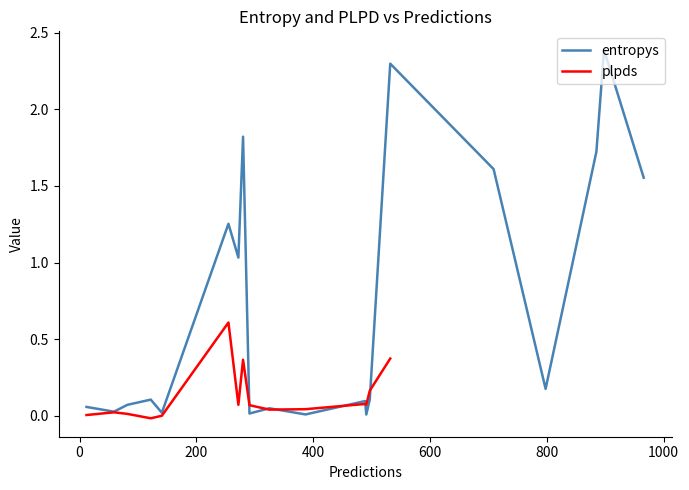

What is the highest value of the entropys series?

2.4